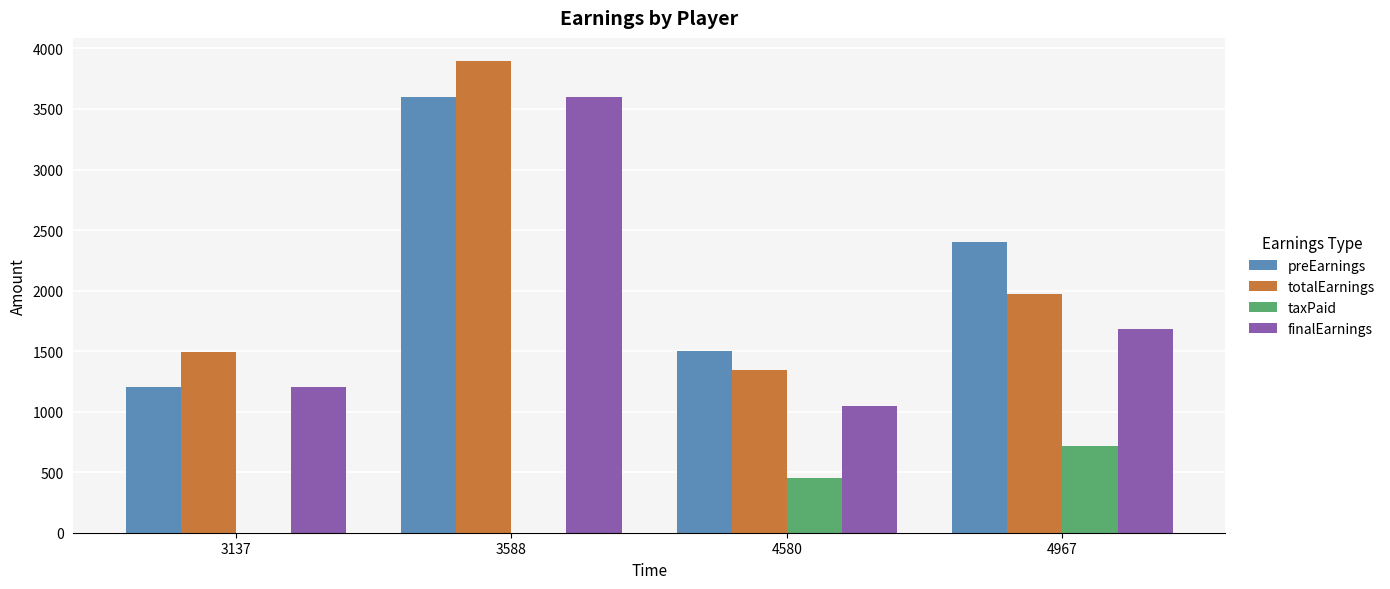

How many data points in totalEarnings are above 1972?

2